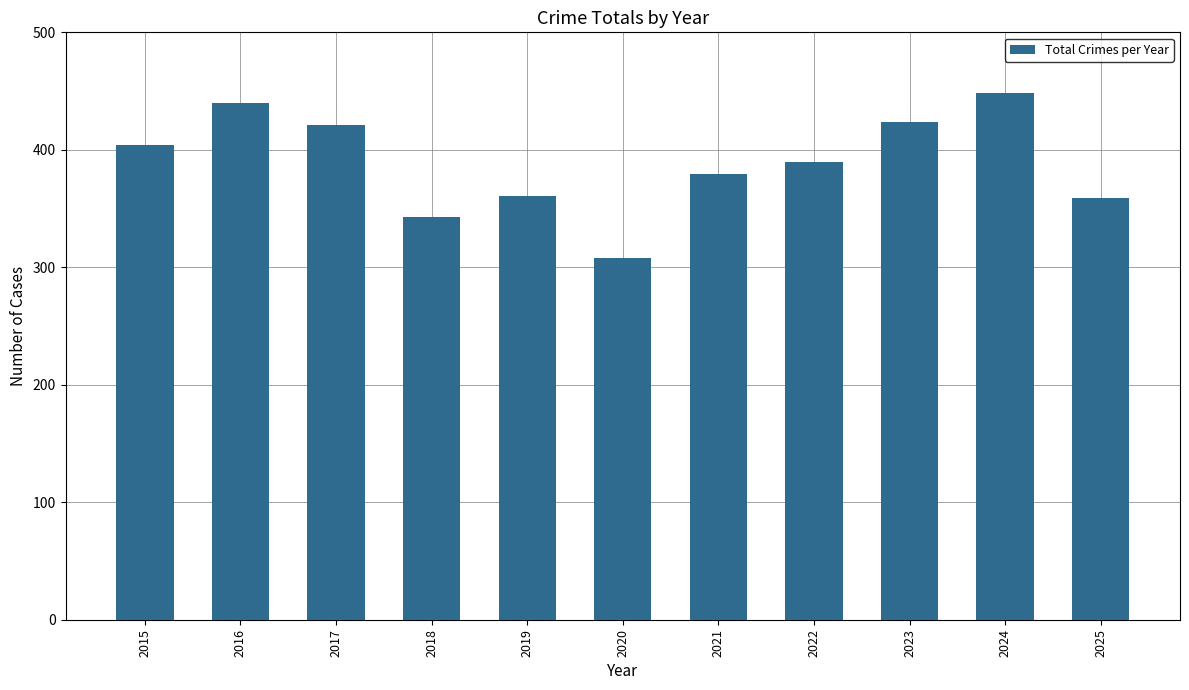

Reading left to right, list all the values displayed in this chart.

404	440	421	343	361	308	379	390	424	448	359